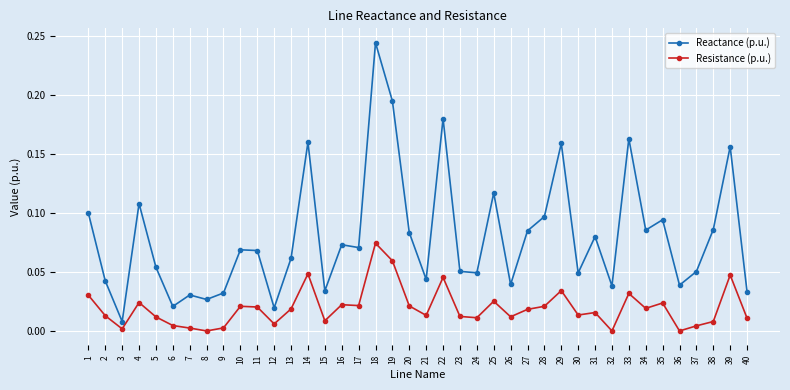

True or false: Reactance (p.u.) has more than 1 points higher than both neighbors.

True